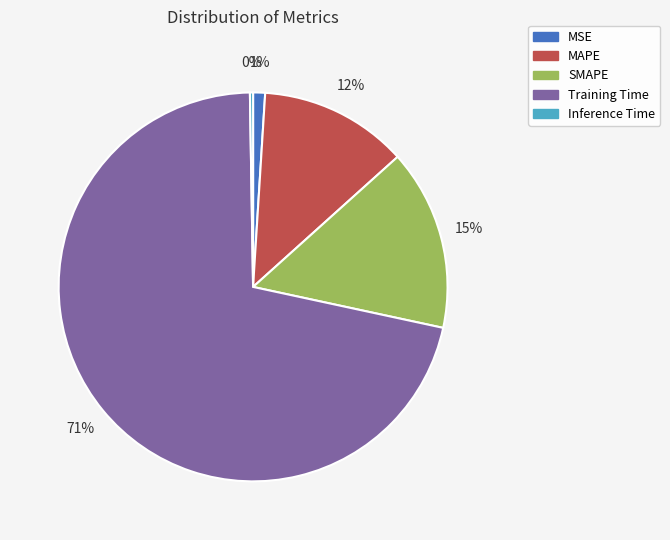

Does MSE account for over 50% of the chart?

No